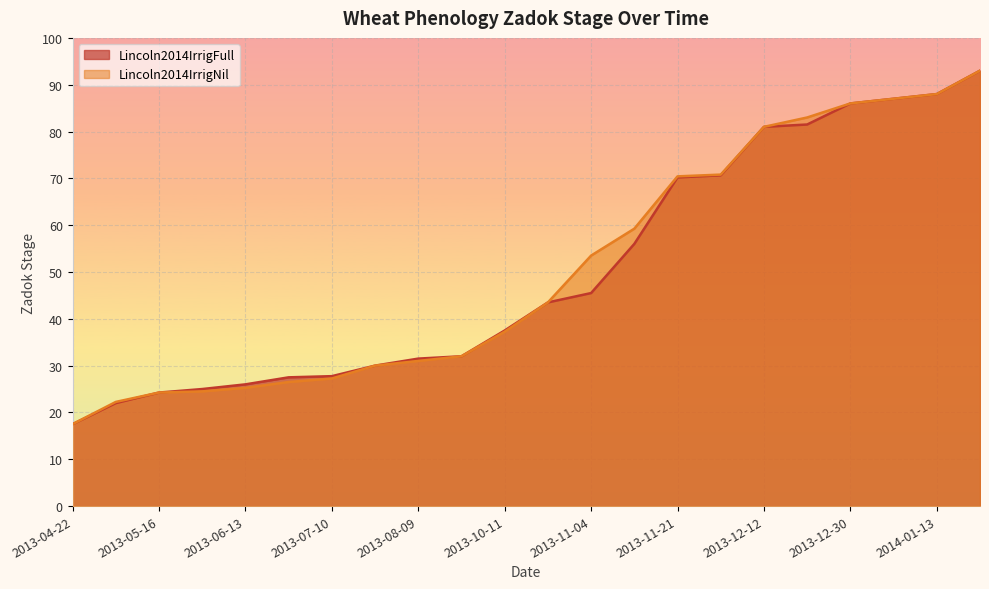

Is it true that Lincoln2014IrrigFull equals 30.5 at 2013-05-02?

False